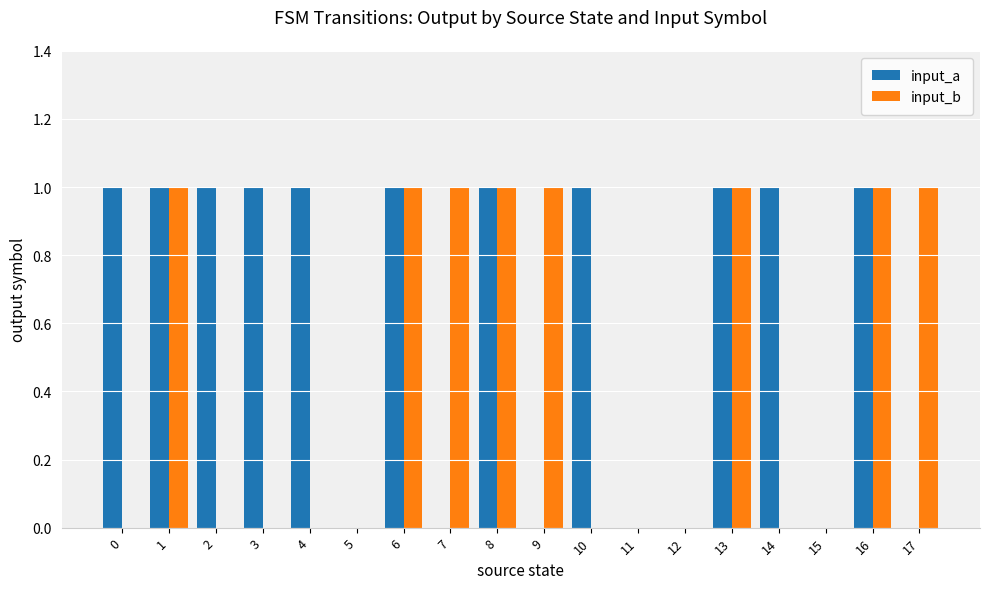

Reading left to right, list all the values displayed in this chart.

input_a: 1	1	1	1	1	0	1	0	1	0	1	0	0	1	1	0	1	0
input_b: 0	1	0	0	0	0	1	1	1	1	0	0	0	1	0	0	1	1